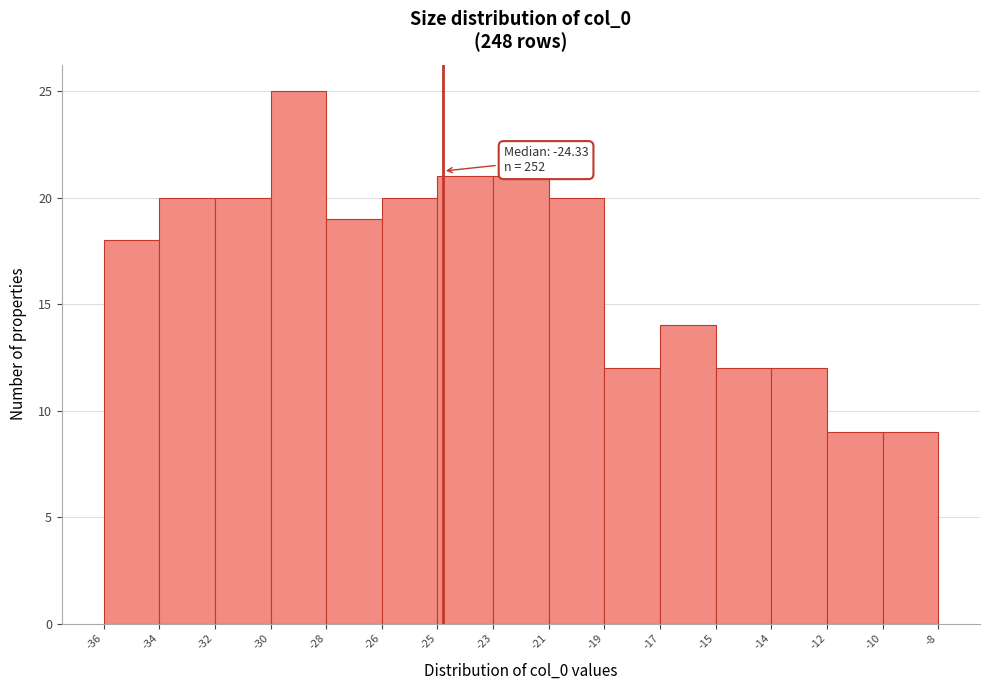

Reading right to left, transcribe all the data shown in this chart.

9	9	12	12	14	12	20	21	21	20	19	25	20	20	18